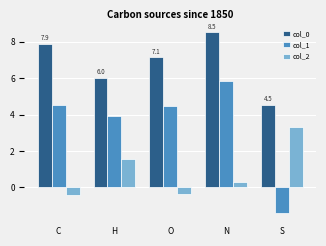

What is the difference between the second highest and second lowest values in the col_0 series?

1.9